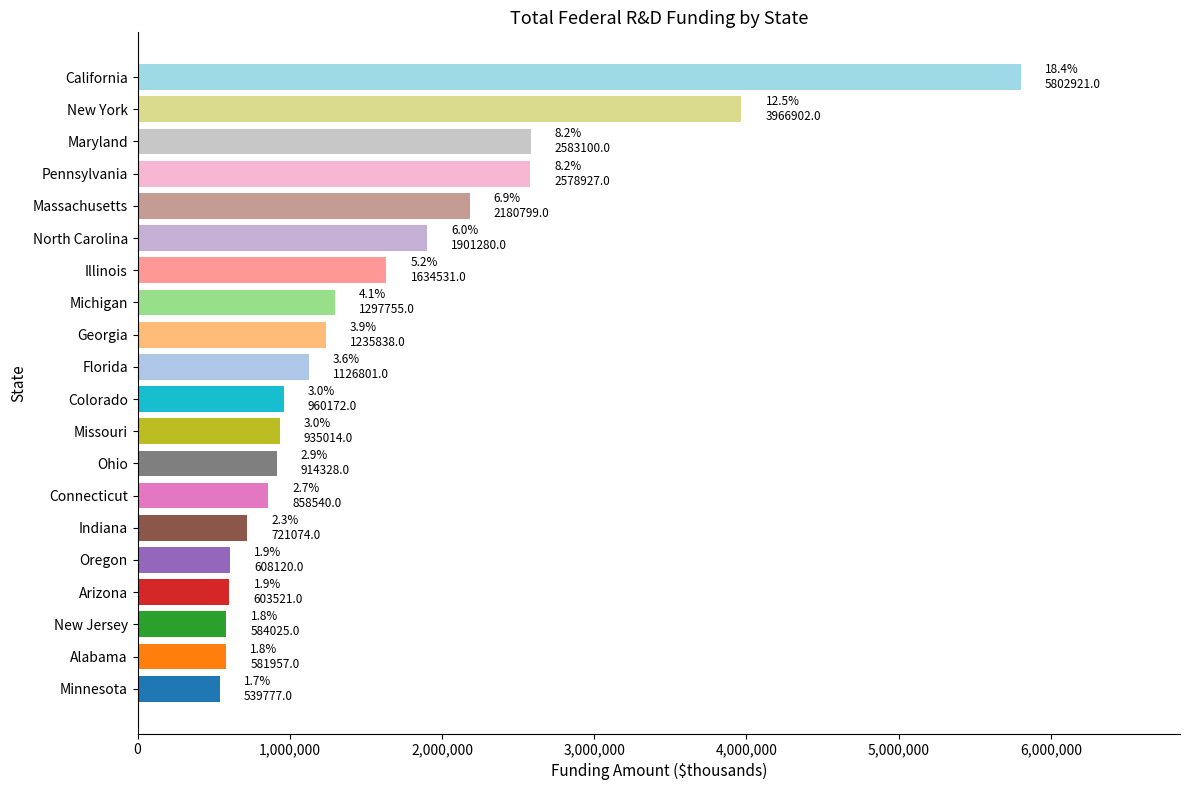

What is the minimum value shown in the chart?

539777